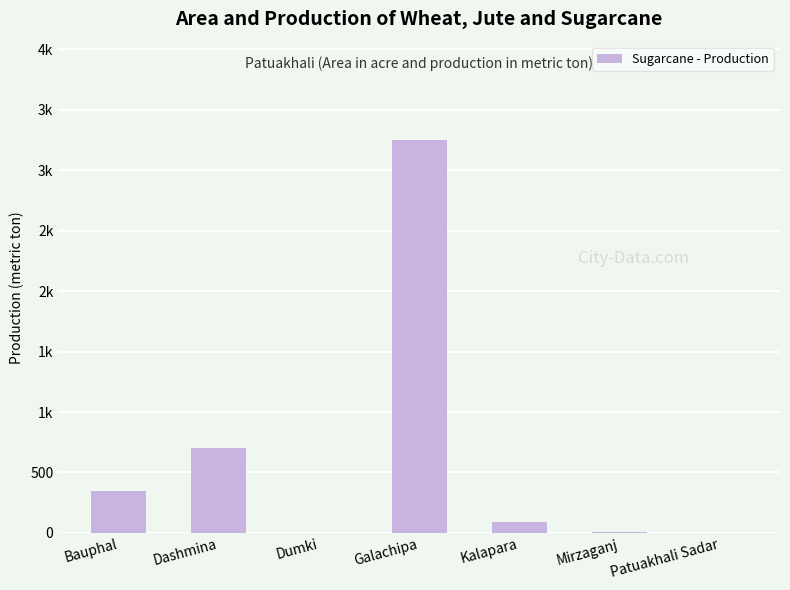

What is the label of the 4th bar from the left?

Galachipa